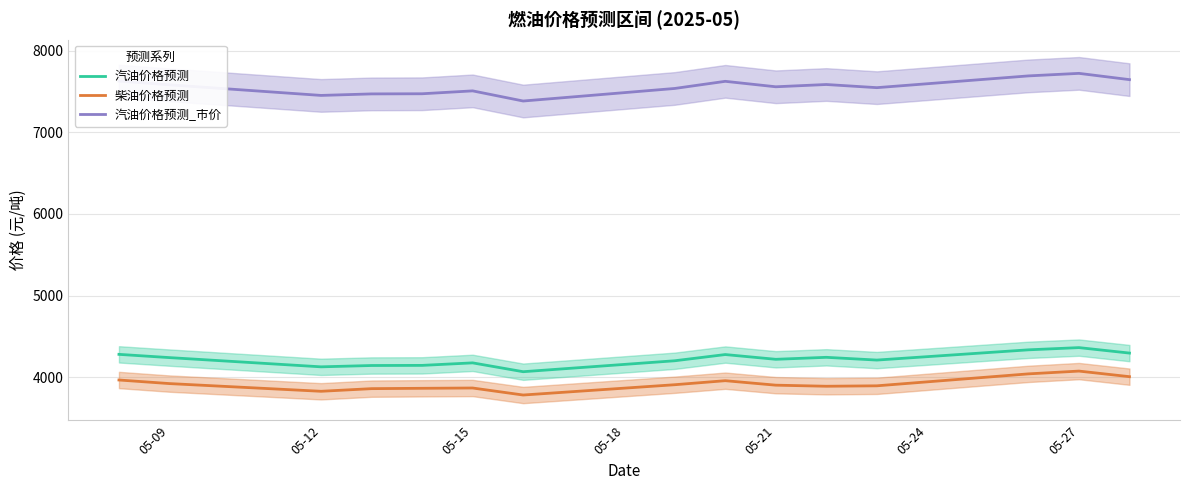

In 汽油价格预测_市价, how many points are lower than both neighbors (excluding endpoints)?

4